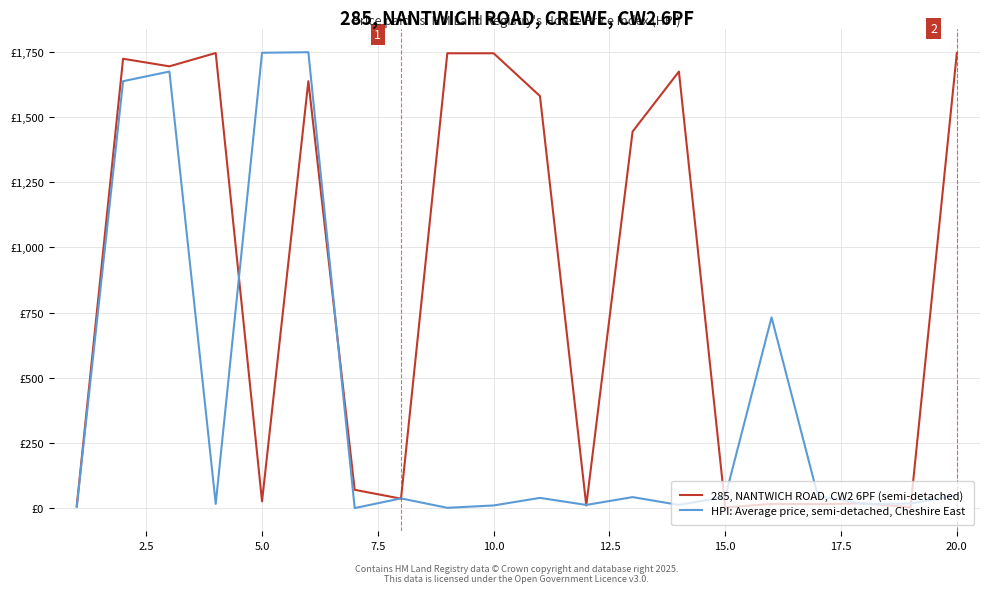

List the series in order of their peak value, highest first.

HPI: Average price, semi-detached, Cheshire East, 285, NANTWICH ROAD, CW2 6PF (semi-detached)